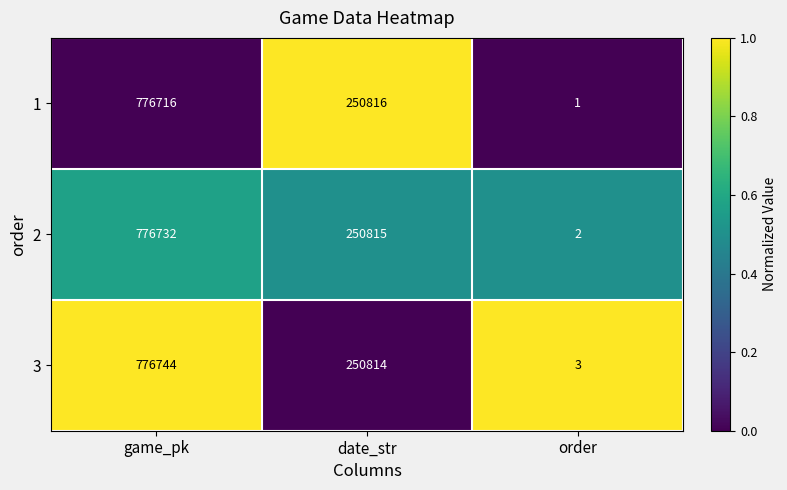

At which label is 1 closest to 388358?

date_str